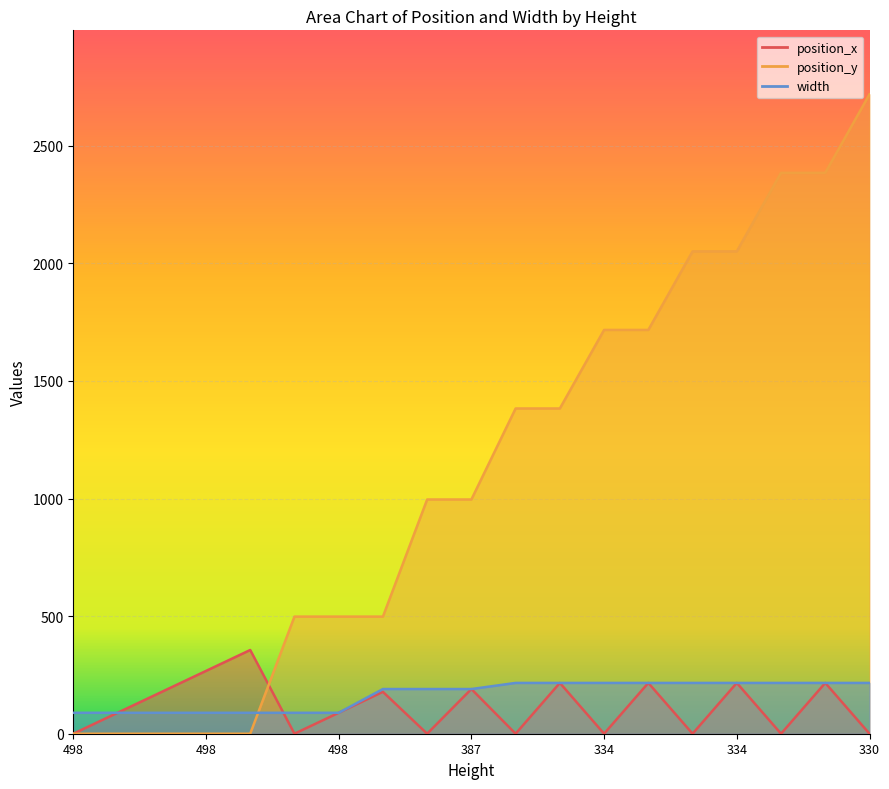

How many distinct data groups are displayed?

3